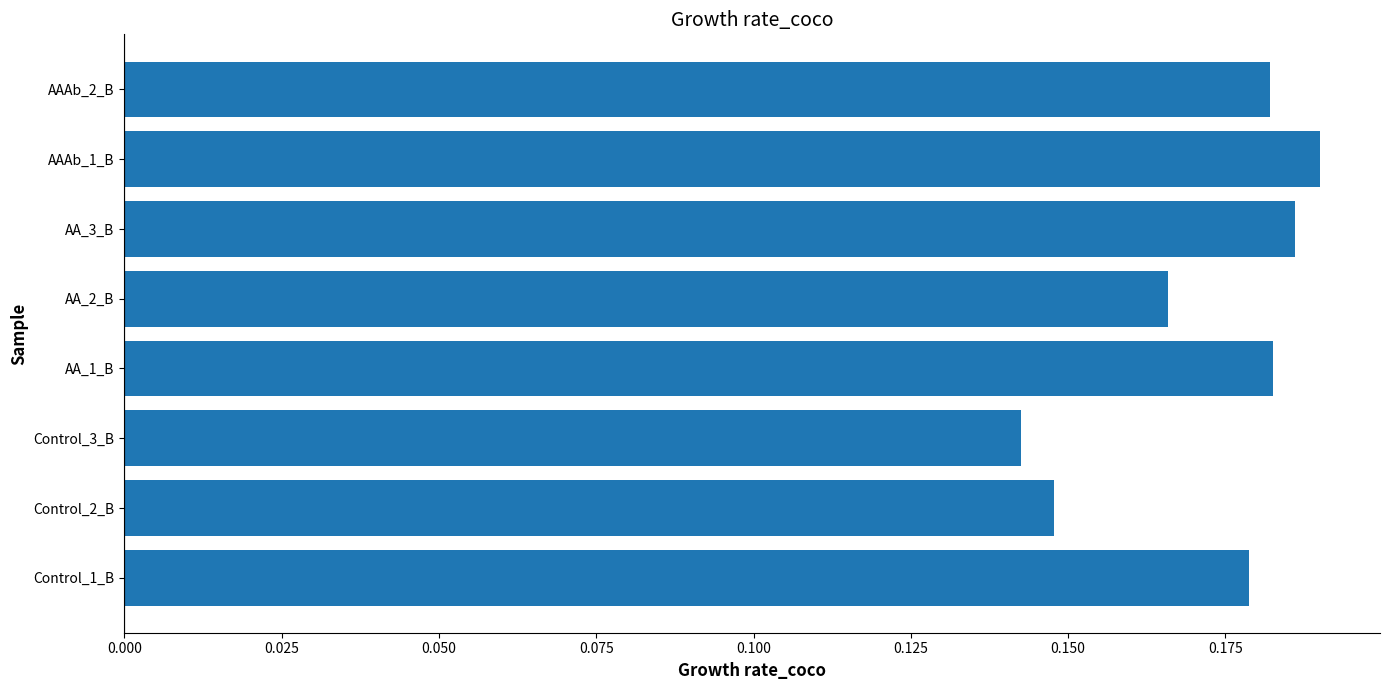

The value at AA_3_B is 0.1. True or false?

False